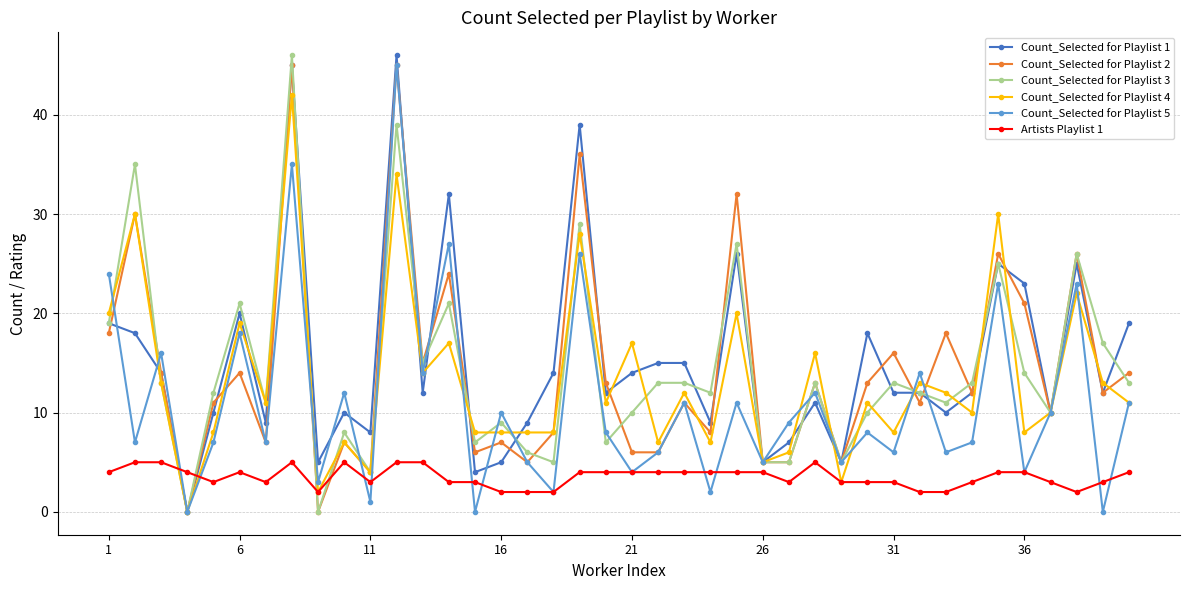

What is the maximum value shown in the chart?

46